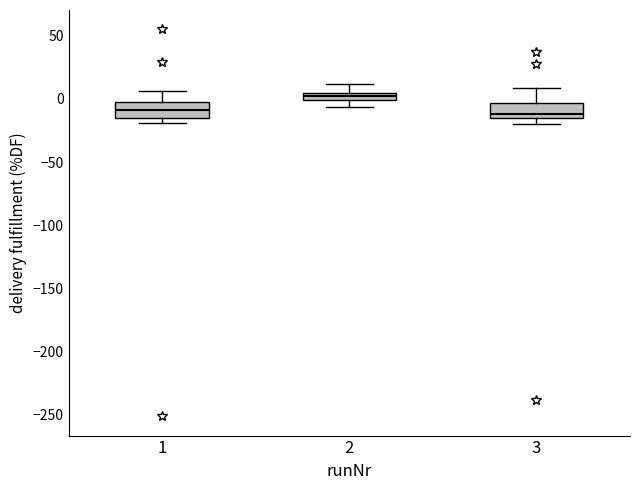

Where does the upper whisker of the box at x = 2 end on the y-axis? The values are not printed on the chart, so give them approximately, as read against the axis.

10